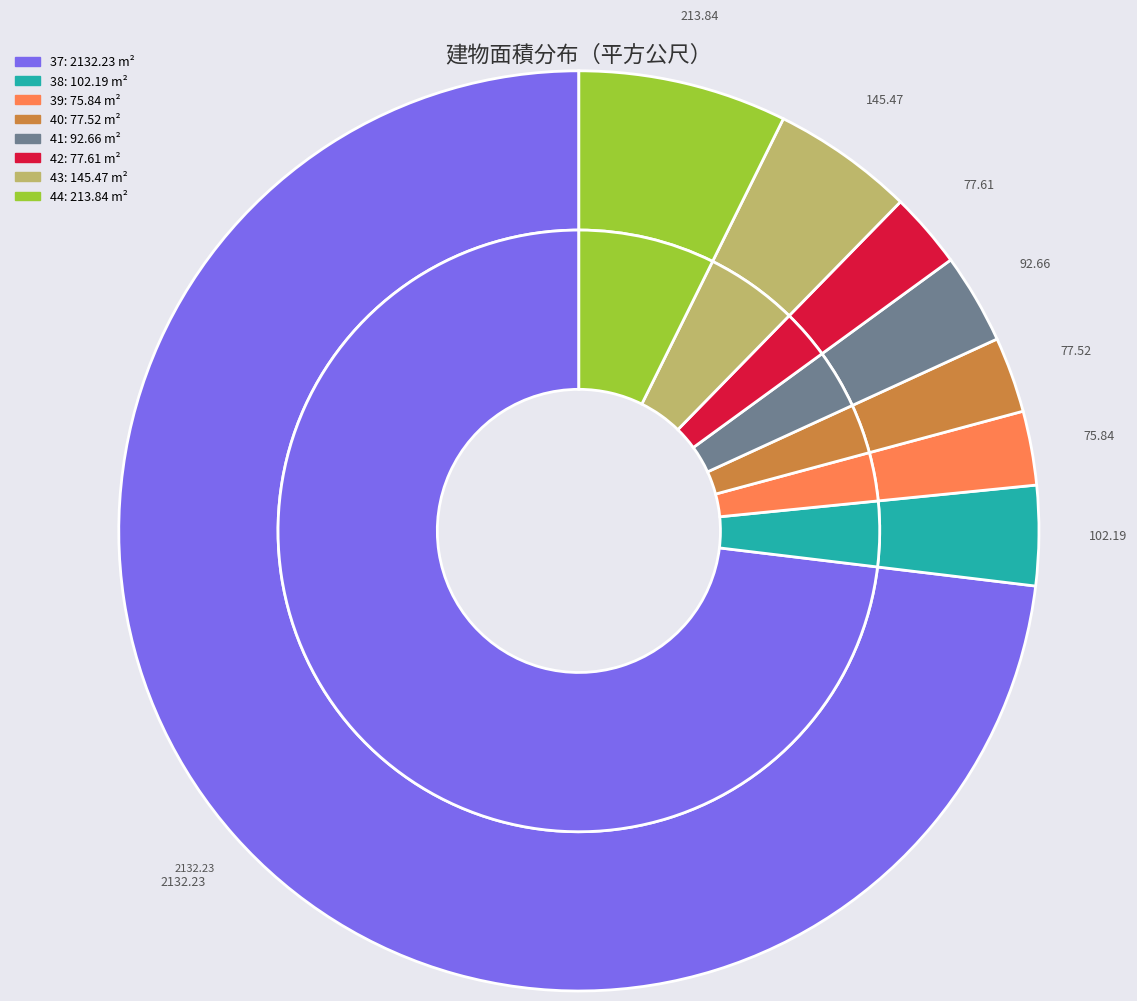

How many slices are in this pie chart?

8